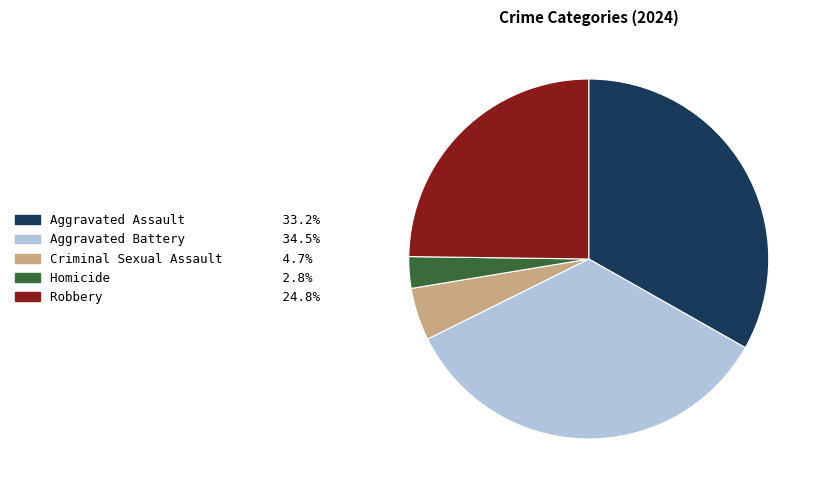

Rank the categories by value from highest to lowest.

Aggravated Battery, Aggravated Assault, Robbery, Criminal Sexual Assault, Homicide